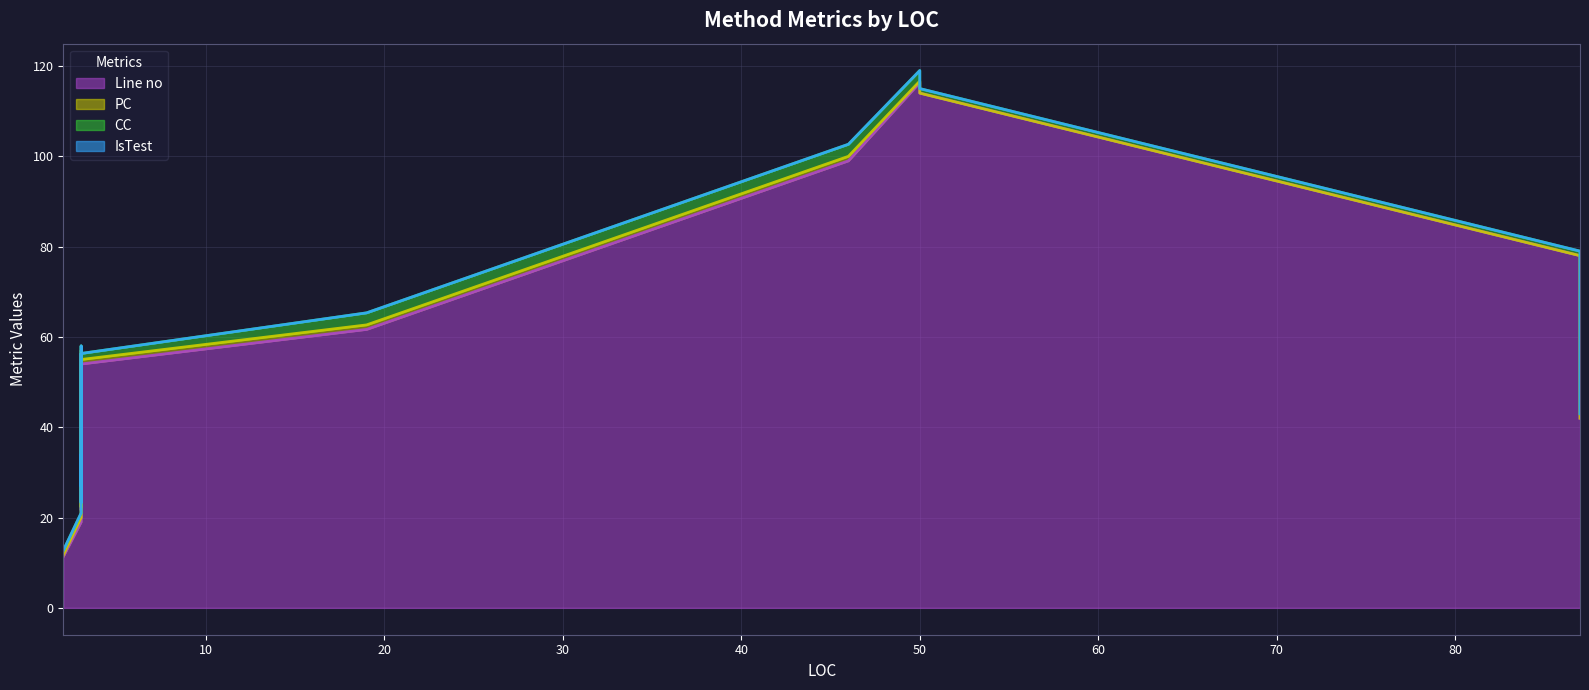

What is the difference between the maximum and minimum values in the Line no (line) series?

105.0